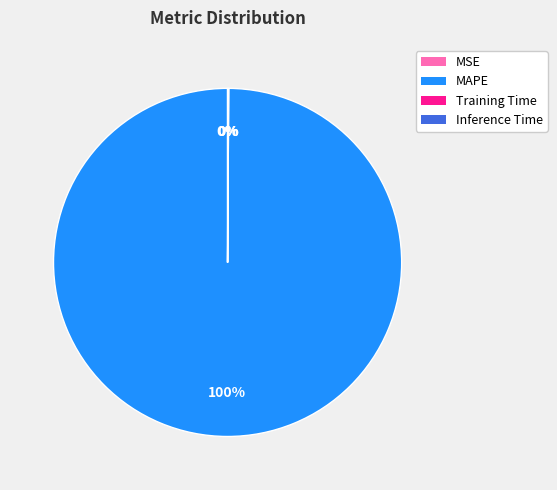

The MAPE slice represents 100% of the pie. True or false?

True